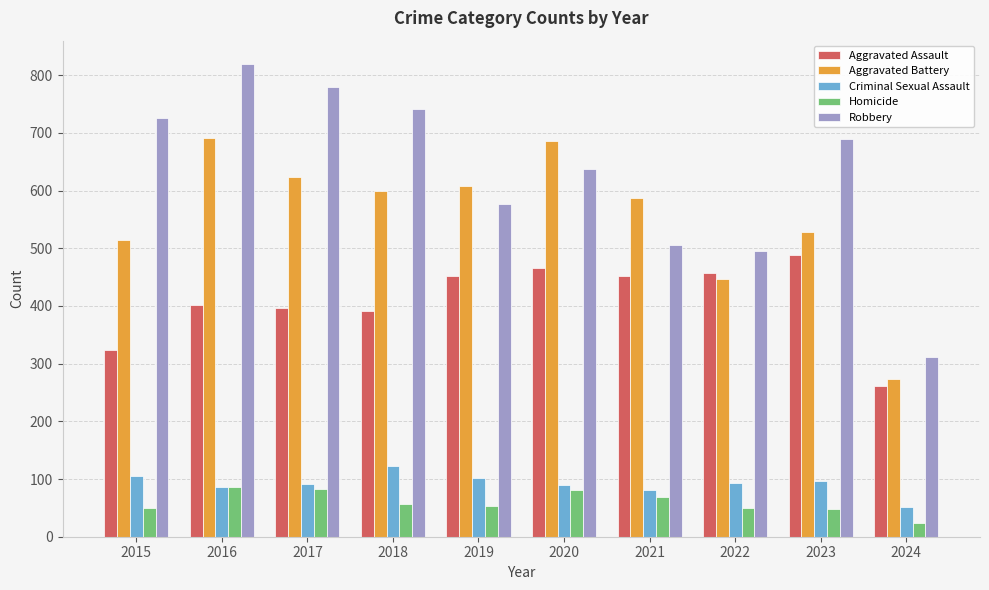

Is the value of Homicide at 2024 greater than the value of Aggravated Assault at 2016?

No